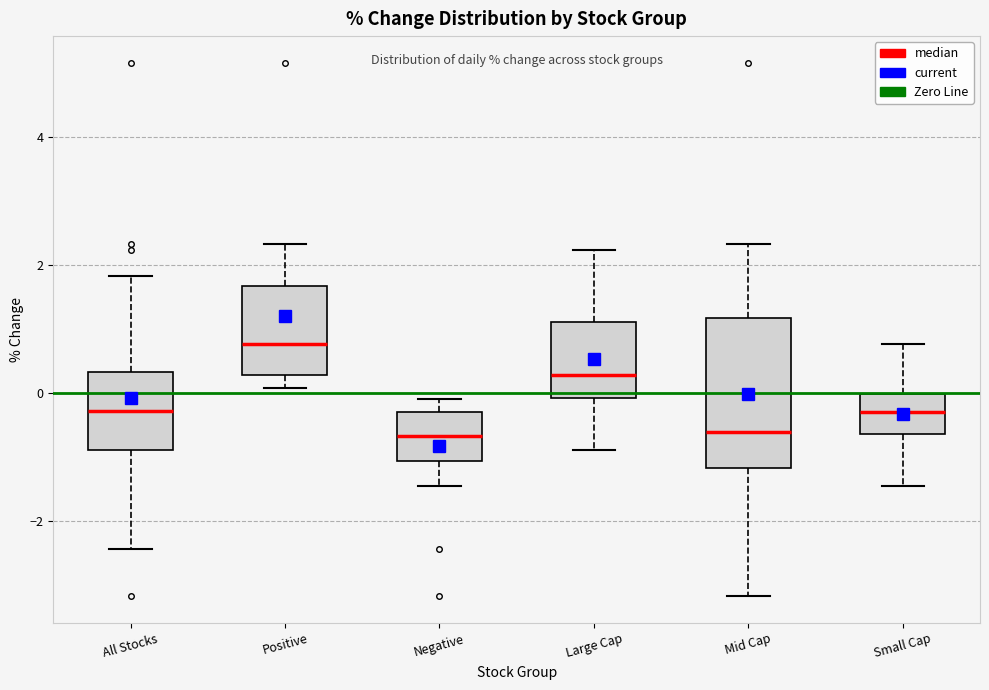

Where is the lower edge of the box for All Stocks on the y-axis? The values are not printed on the chart, so give them approximately, as read against the axis.

-1.0